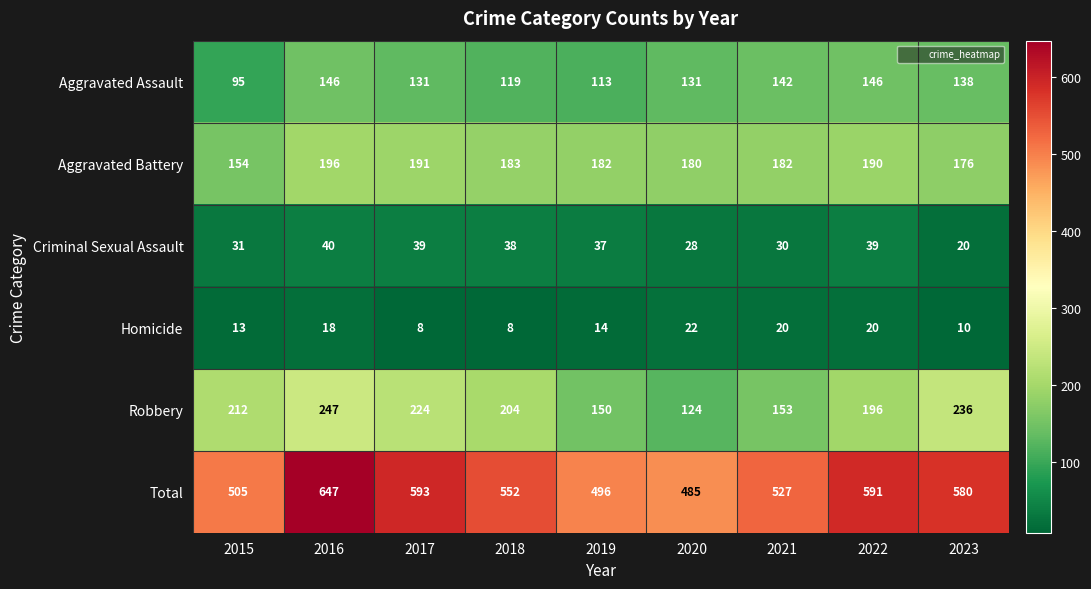

Which series changed the most between 2018 and 2021?

Robbery